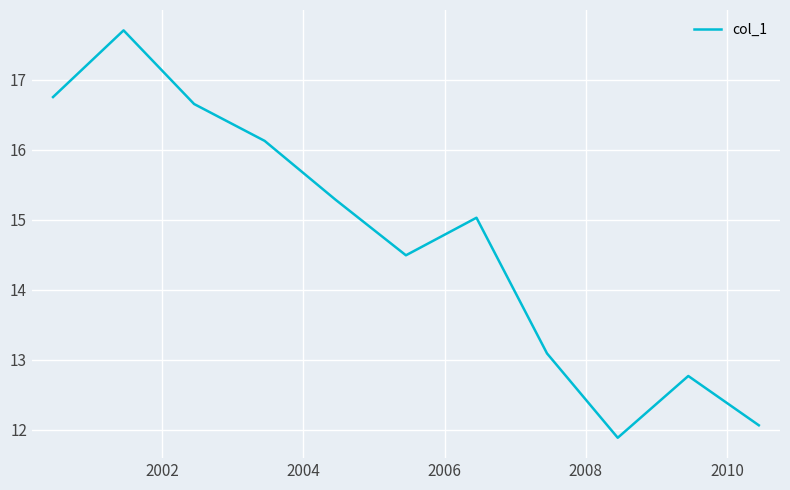

What is the minimum value shown in the chart?

11.9